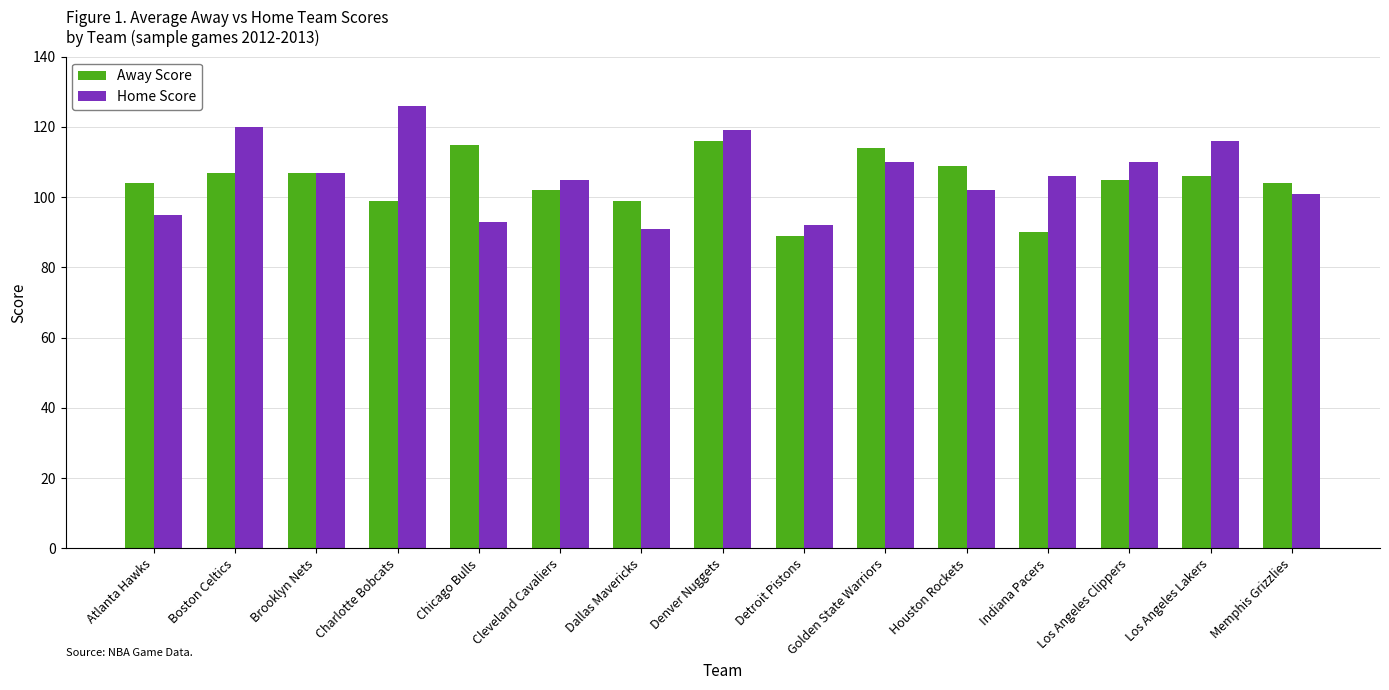

What are all the series names shown in the legend?

Away Score, Home Score